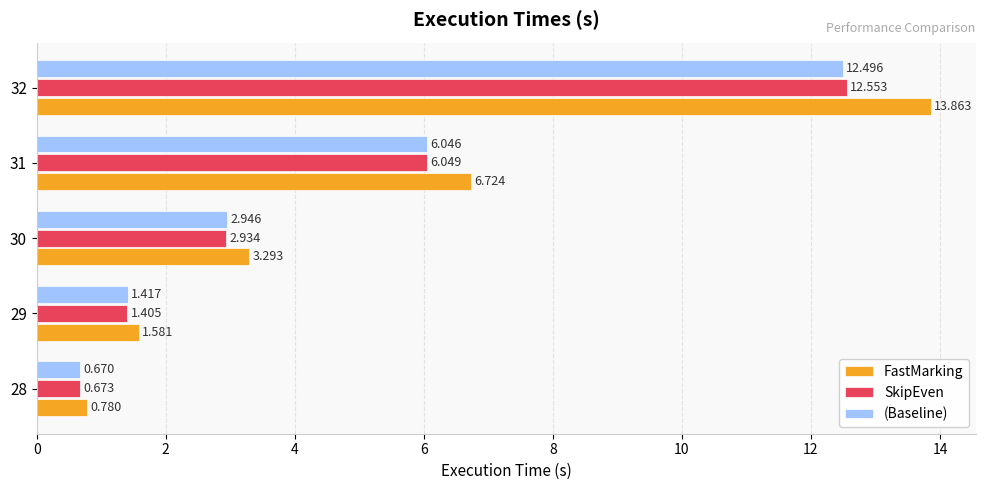

At 28, list the series in order from largest to smallest.

FastMarking, SkipEven, (Baseline)